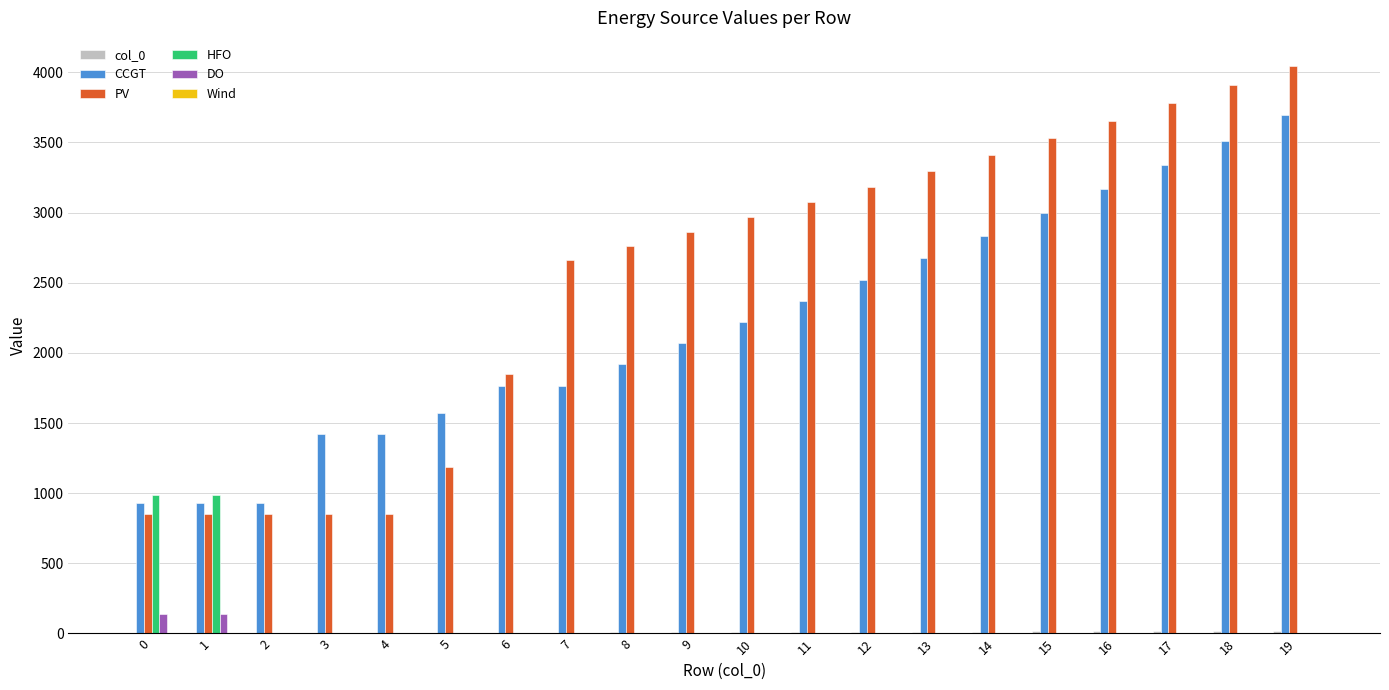

What is the highest value of the PV series?

4043